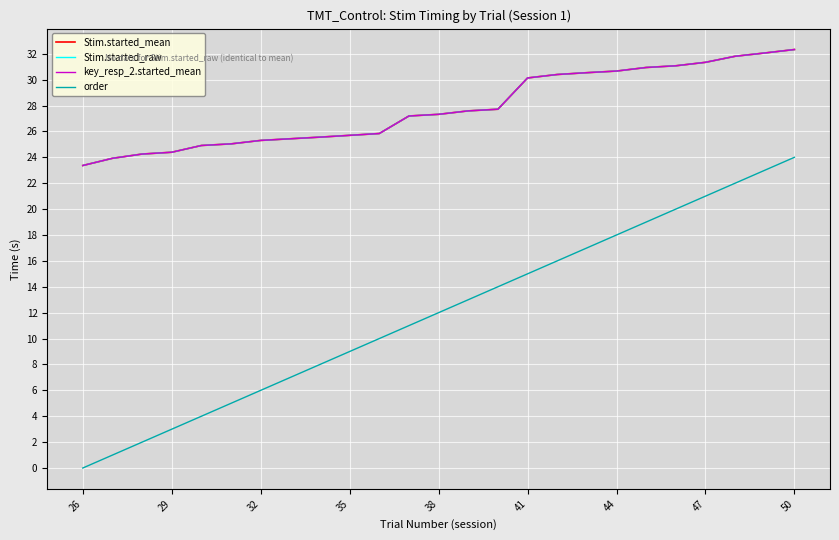

What is the average value of the order series?

12.0